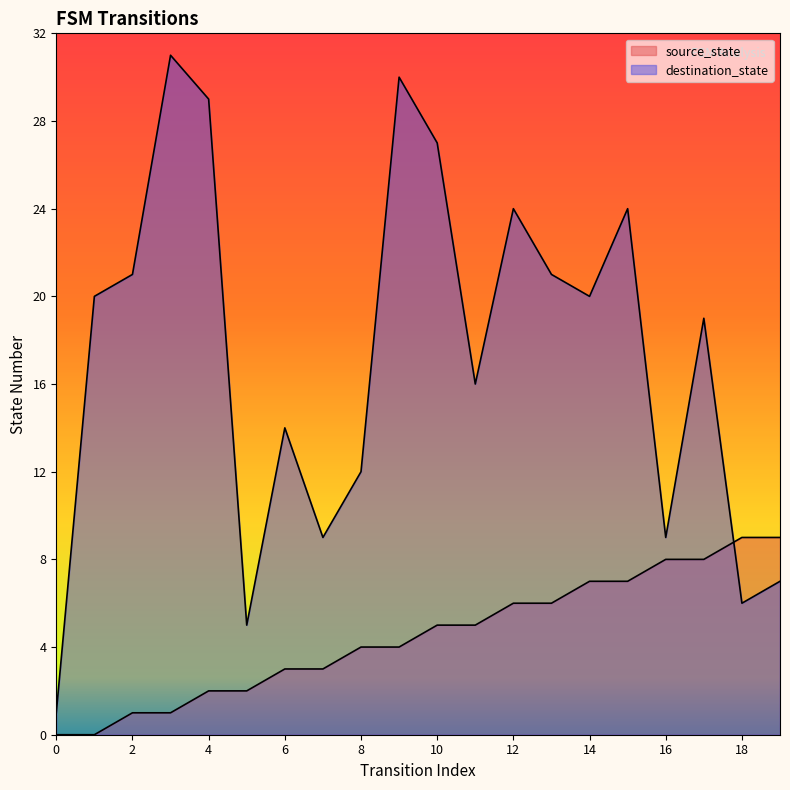

True or false: destination_state has a value of 12 at 8.

True